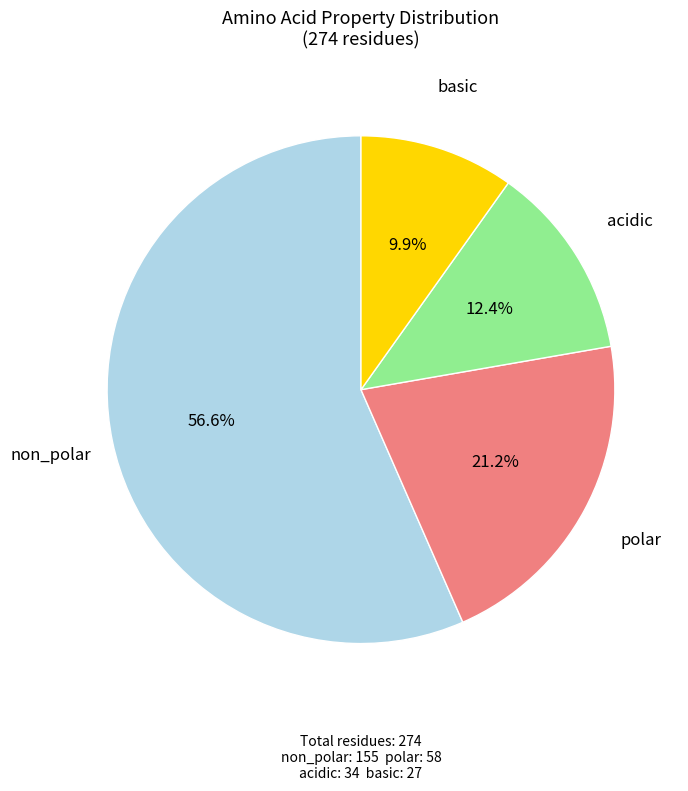

Which category has the smallest portion of the pie?

basic